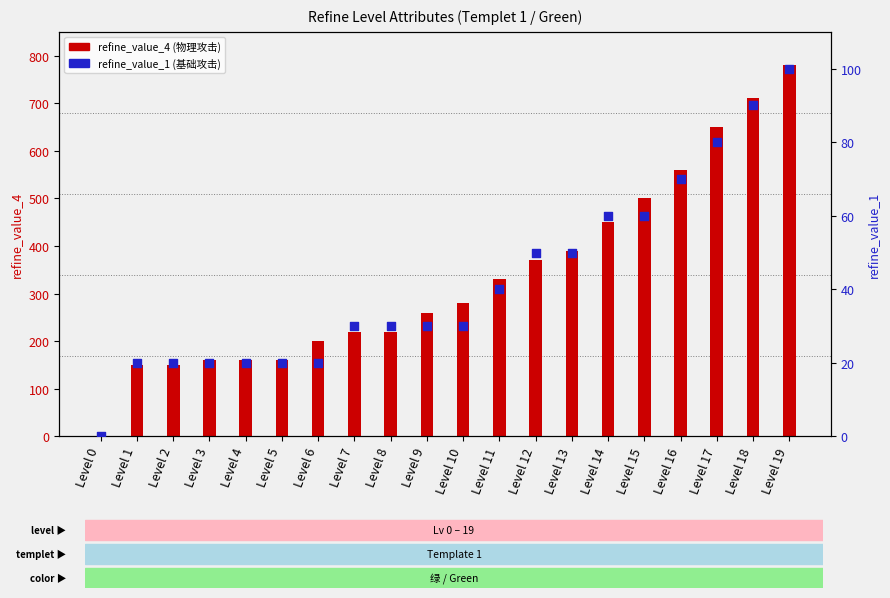

Which series has the widest spread of Y values?

refine_value_4 (物理攻击)